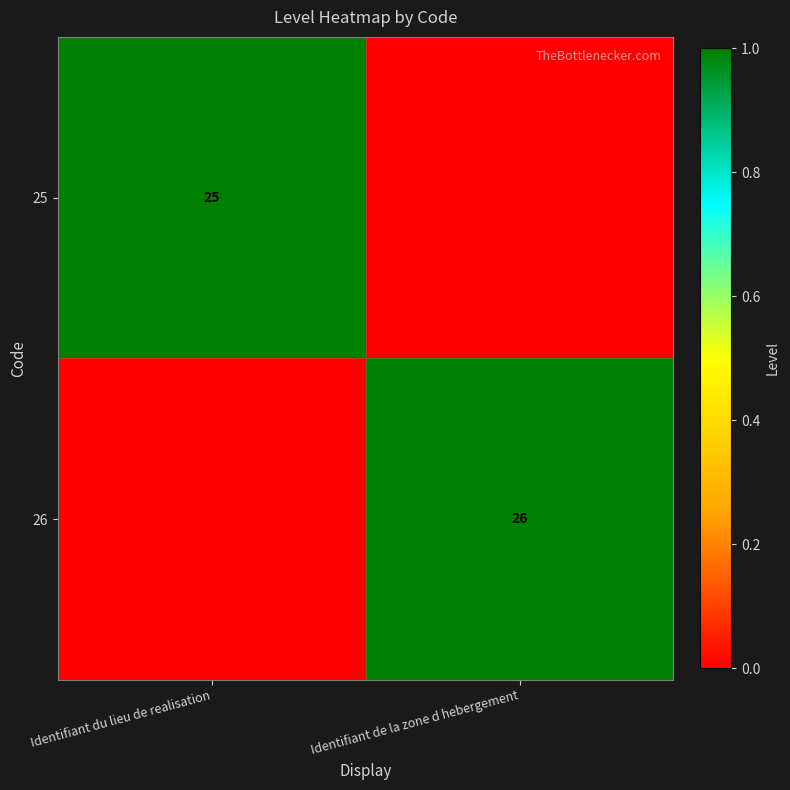

Is it true that 26 equals 7 at Identifiant de la zone d hebergement?

False